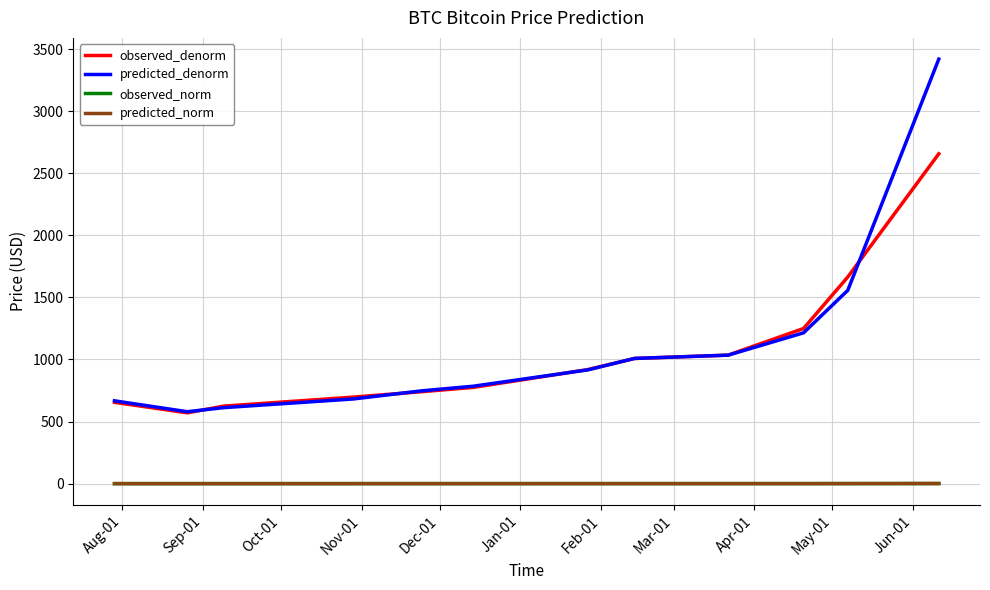

Which series has the widest spread of values?

predicted_denorm